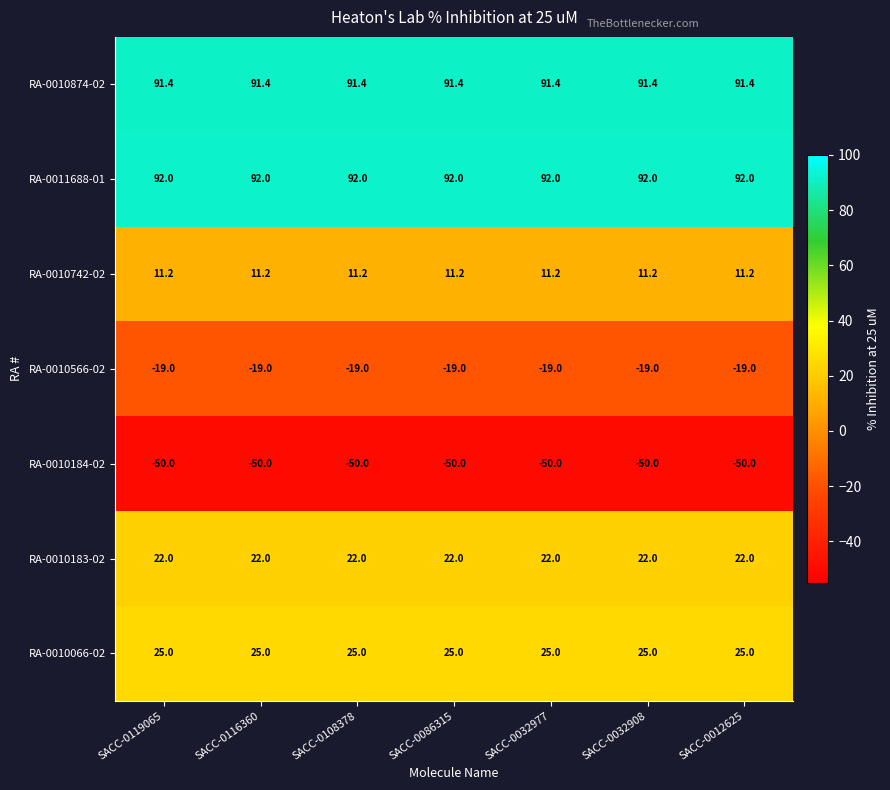

True or false: RA-0010183-02 has a value of 22.0 at SACC-0119065.

True